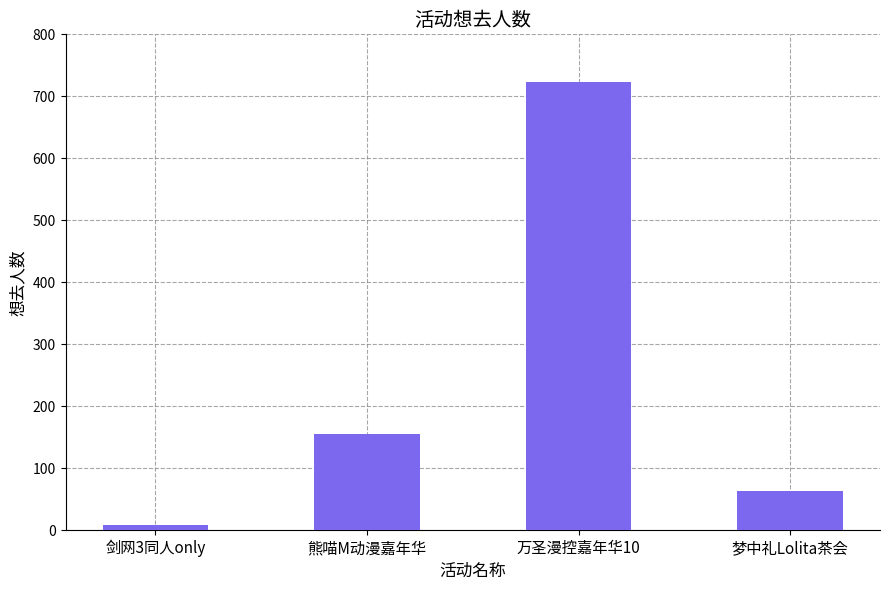

Rank the categories by value from lowest to highest.

剑网3同人only, 梦中礼Lolita茶会, 熊喵M动漫嘉年华, 万圣漫控嘉年华10